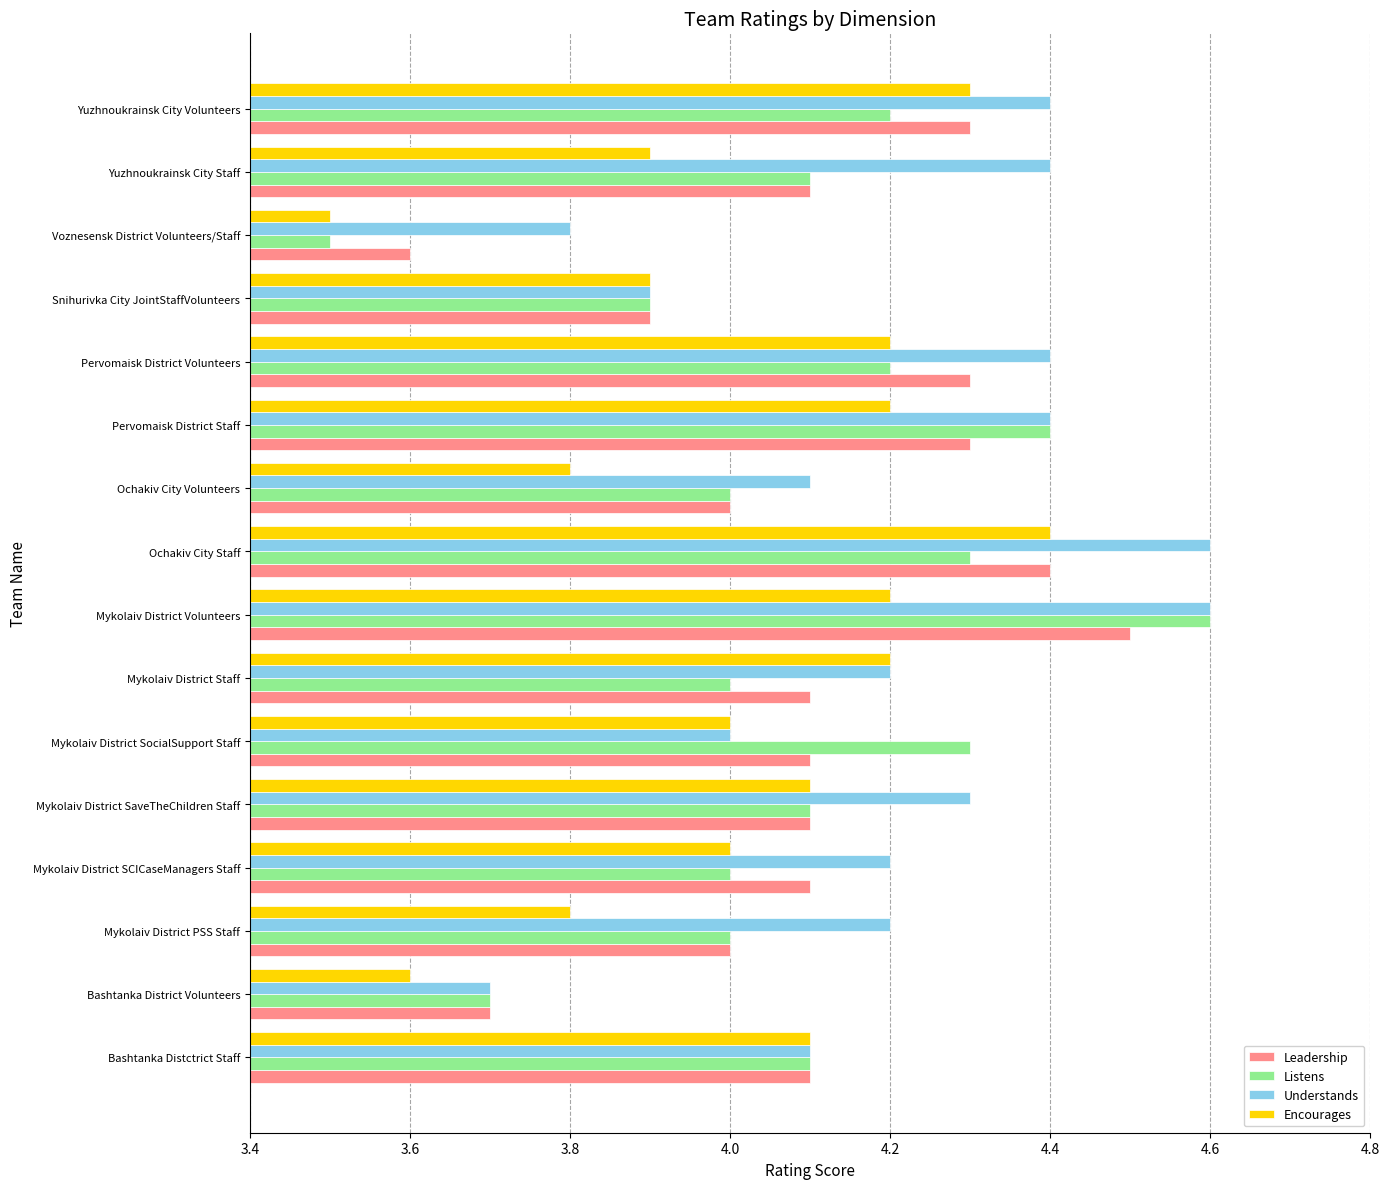

What is the difference between the second highest and second lowest values in the Encourages series?

0.7